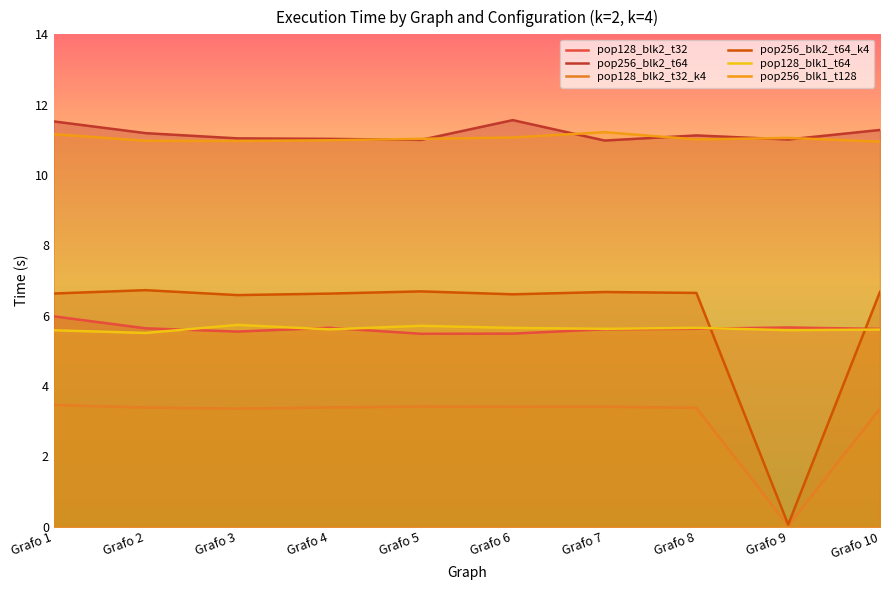

At which label does pop256_blk2_t64_k4 first exceed 6?

Grafo 1